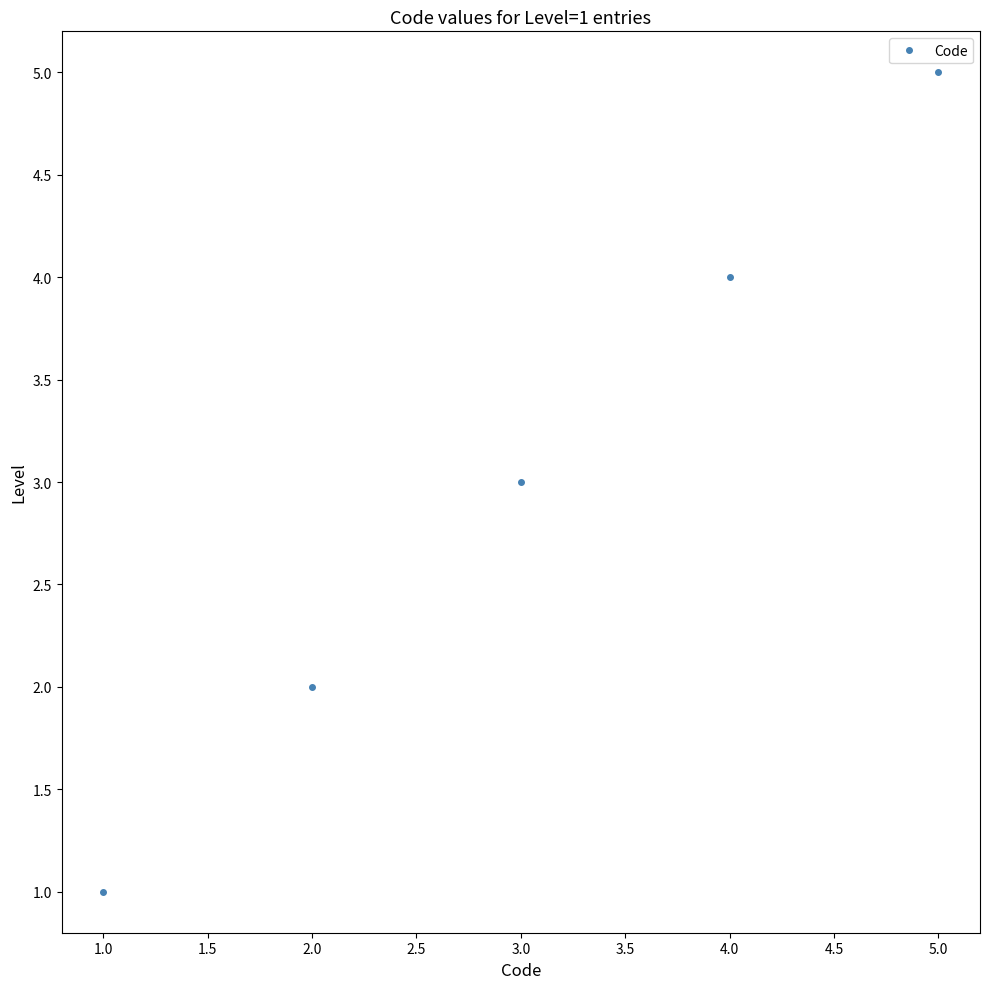

What is the value of the 4th point from the left?

4